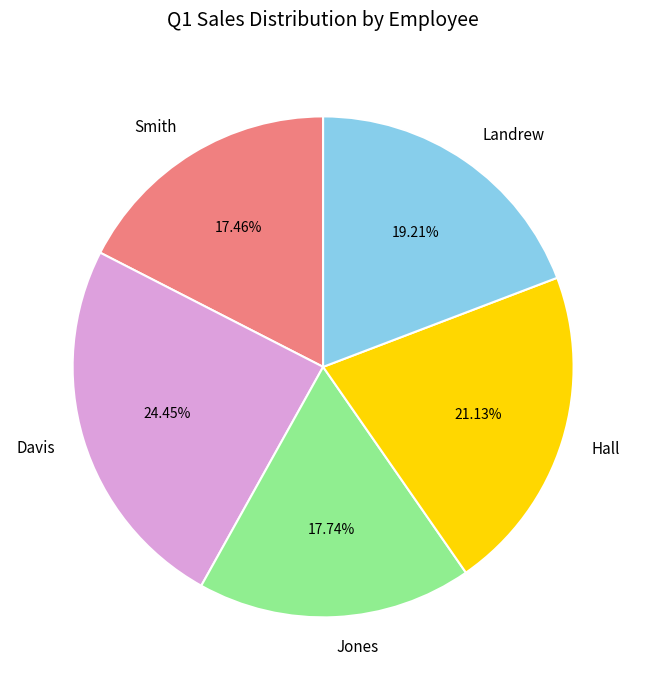

Combined, what portion of the pie is Hall and Smith?

38.6%